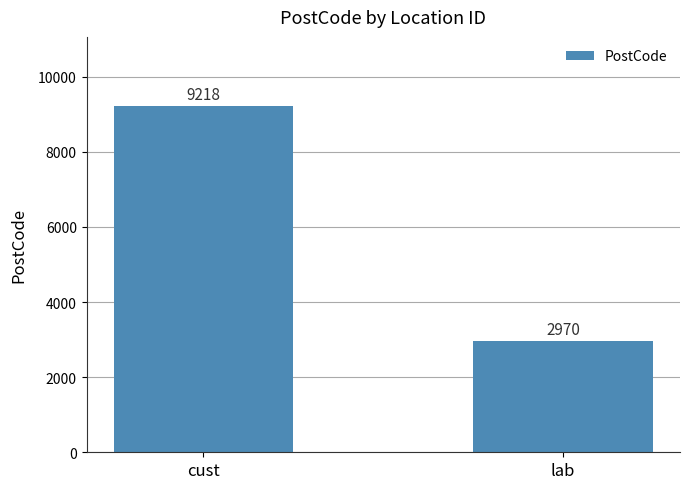

Rank the categories by value from highest to lowest.

cust, lab